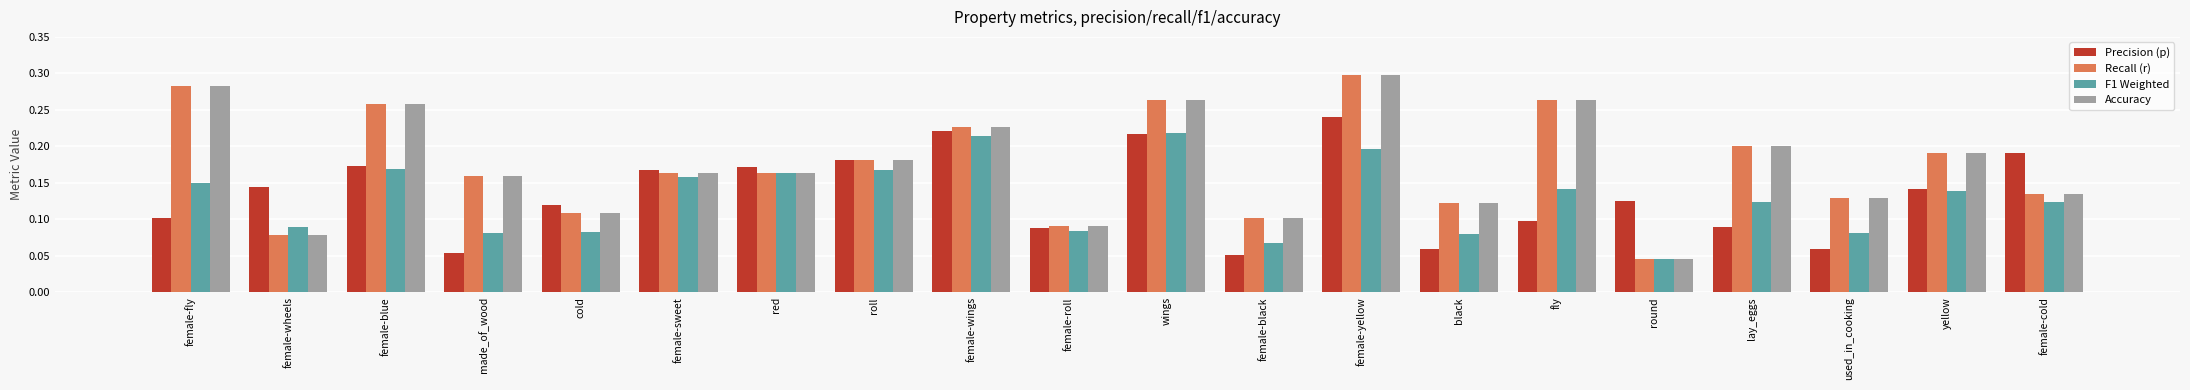

What is the sum of all Accuracy values?

3.5